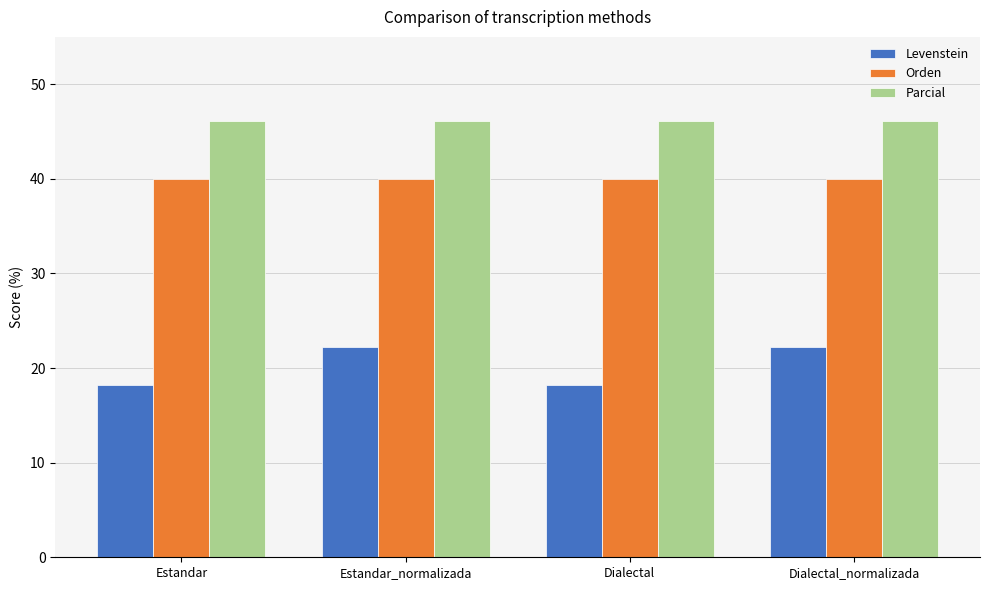

List the series in order of their overall mean, lowest first.

Levenstein, Orden, Parcial